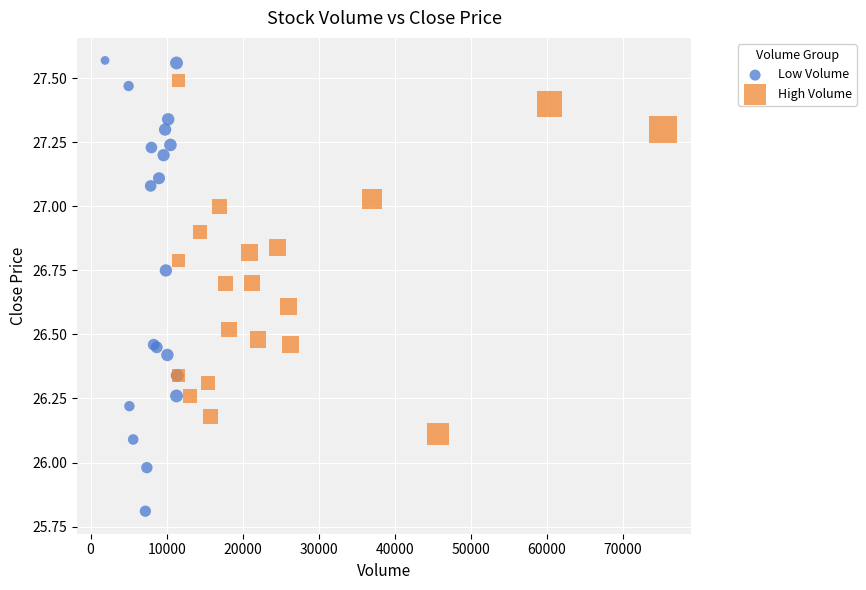

Which series has the largest Y range (max minus min)?

Low Volume